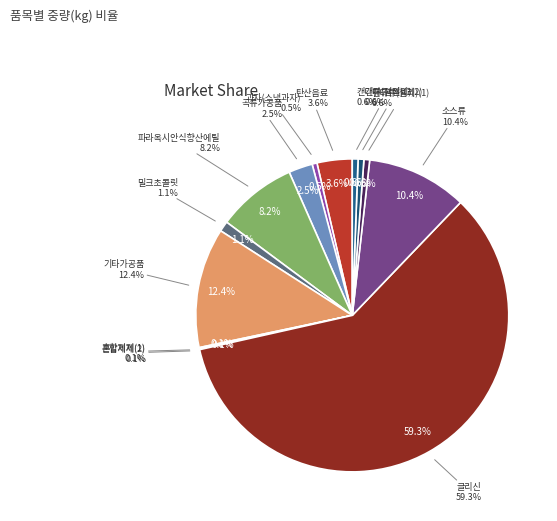

What is the ratio of the value at 기타가공품 to the value at 혼합제제(2)?

176.9